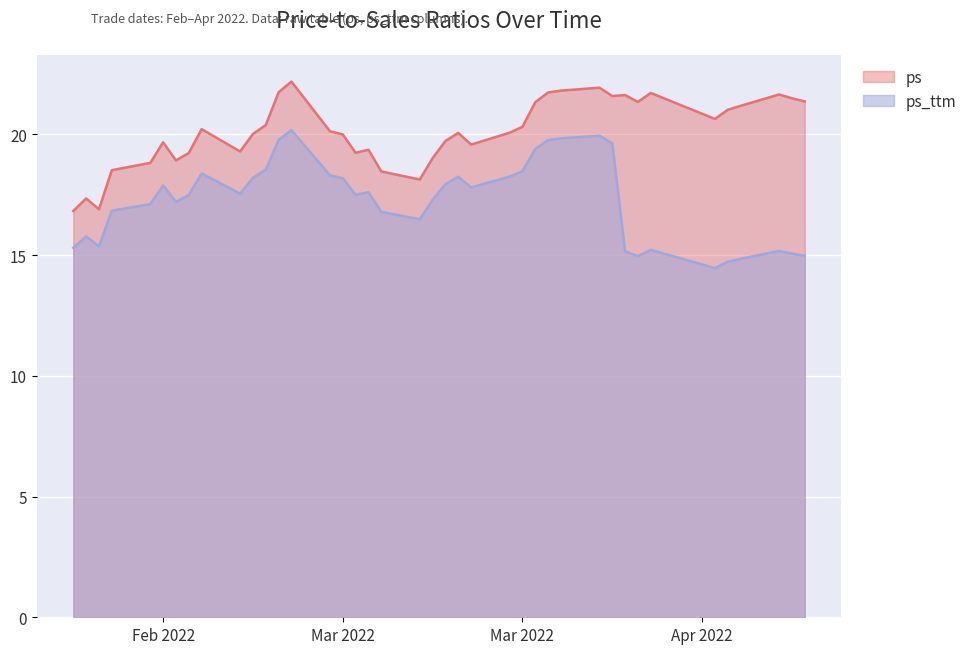

True or false: ps and ps_ttm intersect in this chart.

False